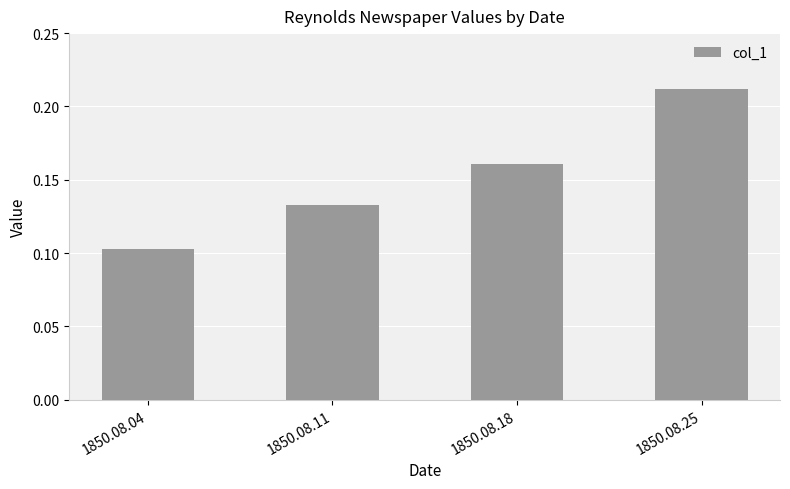

True or false: the data shows 0.0 at 1850.08.18.

False